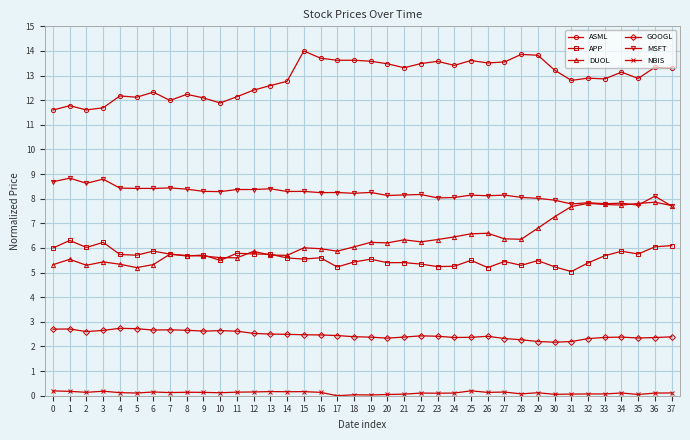

Does the chart display data point markers on the line(s)?

Yes